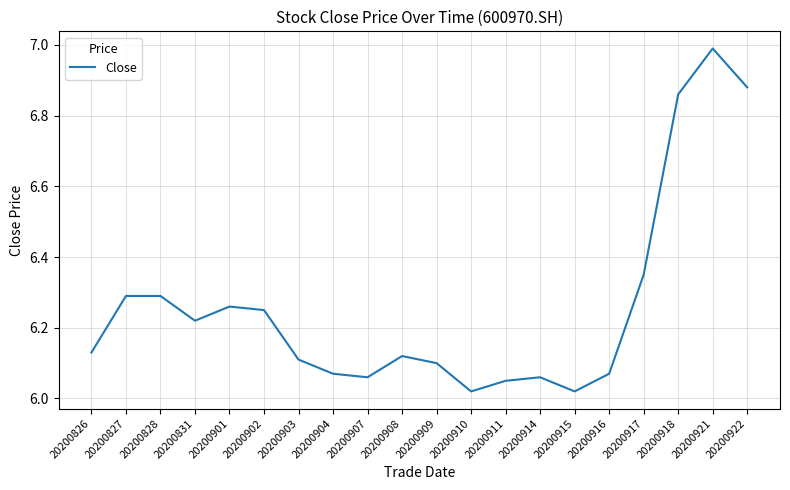

The value at 20200916 is 6.1. True or false?

True